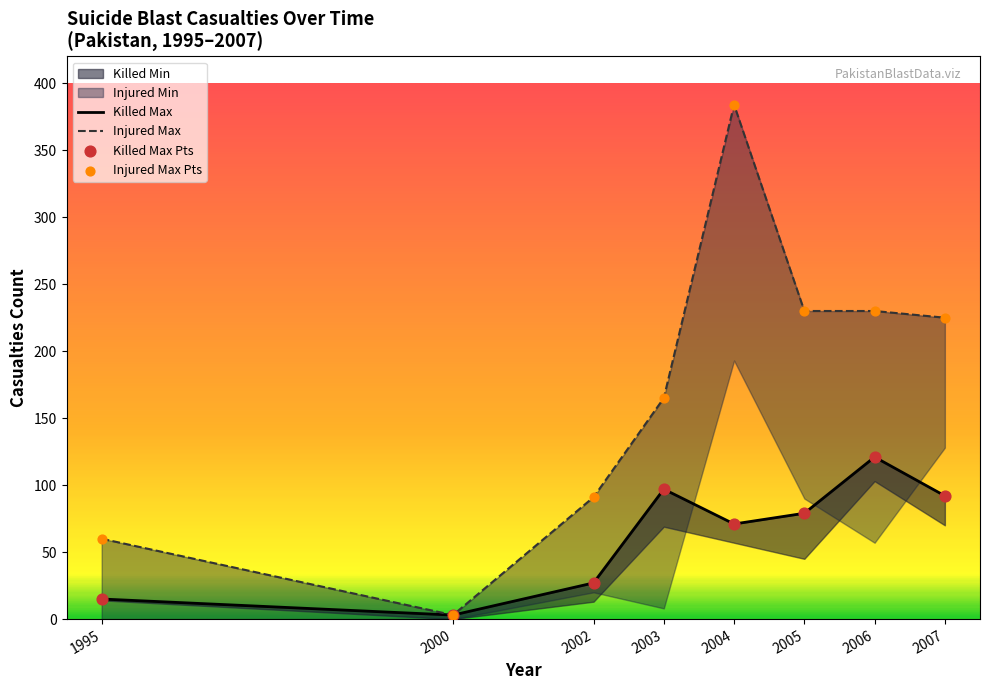

Which series contains the lowest Y value?

Killed Min